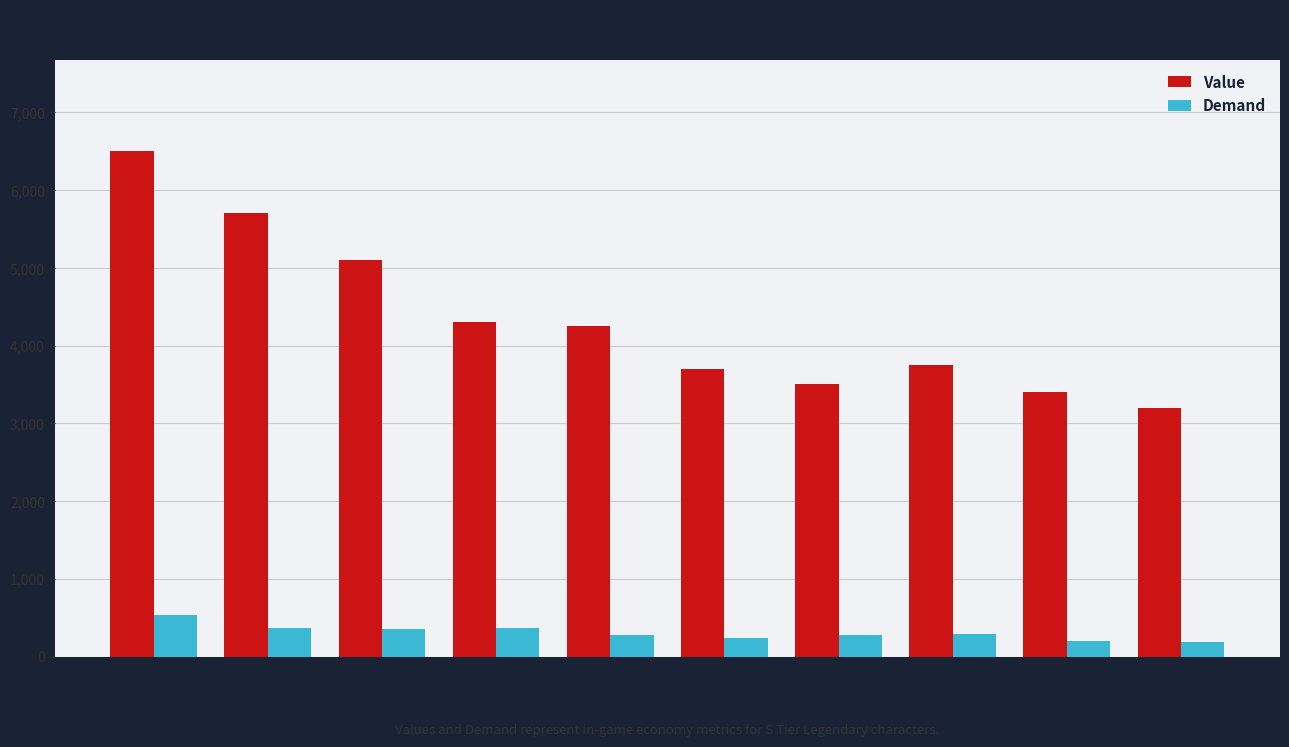

Which series has the largest total across all categories?

Value